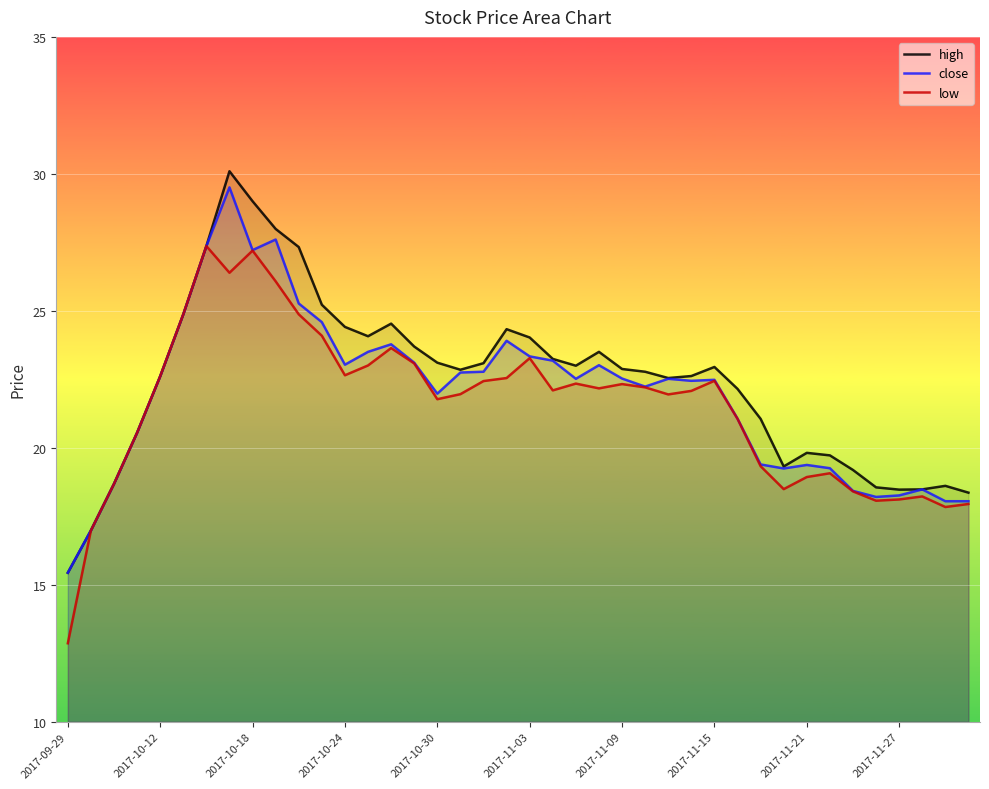

At 2017-11-21, list the series in order from smallest to largest.

low, close, high